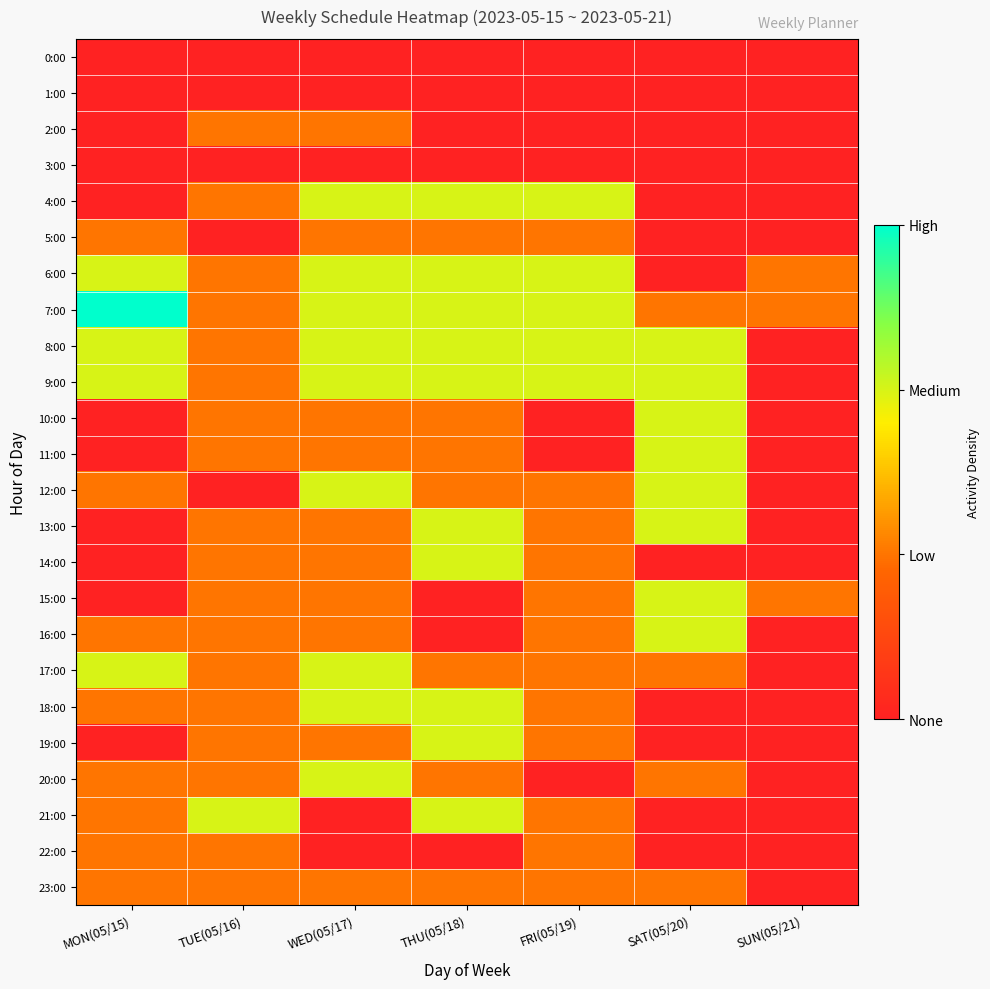

Reading right to left, transcribe all the data shown in this chart.

0:00: SUN(05/21)=0	SAT(05/20)=0	FRI(05/19)=0	THU(05/18)=0	WED(05/17)=0	TUE(05/16)=0	MON(05/15)=0
1:00: SUN(05/21)=0	SAT(05/20)=0	FRI(05/19)=0	THU(05/18)=0	WED(05/17)=0	TUE(05/16)=0	MON(05/15)=0
2:00: SUN(05/21)=0	SAT(05/20)=0	FRI(05/19)=0	THU(05/18)=0	WED(05/17)=1	TUE(05/16)=1	MON(05/15)=0
3:00: SUN(05/21)=0	SAT(05/20)=0	FRI(05/19)=0	THU(05/18)=0	WED(05/17)=0	TUE(05/16)=0	MON(05/15)=0
4:00: SUN(05/21)=0	SAT(05/20)=0	FRI(05/19)=2	THU(05/18)=2	WED(05/17)=2	TUE(05/16)=1	MON(05/15)=0
5:00: SUN(05/21)=0	SAT(05/20)=0	FRI(05/19)=1	THU(05/18)=1	WED(05/17)=1	TUE(05/16)=0	MON(05/15)=1
6:00: SUN(05/21)=1	SAT(05/20)=0	FRI(05/19)=2	THU(05/18)=2	WED(05/17)=2	TUE(05/16)=1	MON(05/15)=2
7:00: SUN(05/21)=1	SAT(05/20)=1	FRI(05/19)=2	THU(05/18)=2	WED(05/17)=2	TUE(05/16)=1	MON(05/15)=3
8:00: SUN(05/21)=0	SAT(05/20)=2	FRI(05/19)=2	THU(05/18)=2	WED(05/17)=2	TUE(05/16)=1	MON(05/15)=2
9:00: SUN(05/21)=0	SAT(05/20)=2	FRI(05/19)=2	THU(05/18)=2	WED(05/17)=2	TUE(05/16)=1	MON(05/15)=2
10:00: SUN(05/21)=0	SAT(05/20)=2	FRI(05/19)=0	THU(05/18)=1	WED(05/17)=1	TUE(05/16)=1	MON(05/15)=0
11:00: SUN(05/21)=0	SAT(05/20)=2	FRI(05/19)=0	THU(05/18)=1	WED(05/17)=1	TUE(05/16)=1	MON(05/15)=0
12:00: SUN(05/21)=0	SAT(05/20)=2	FRI(05/19)=1	THU(05/18)=1	WED(05/17)=2	TUE(05/16)=0	MON(05/15)=1
13:00: SUN(05/21)=0	SAT(05/20)=2	FRI(05/19)=1	THU(05/18)=2	WED(05/17)=1	TUE(05/16)=1	MON(05/15)=0
14:00: SUN(05/21)=0	SAT(05/20)=0	FRI(05/19)=1	THU(05/18)=2	WED(05/17)=1	TUE(05/16)=1	MON(05/15)=0
15:00: SUN(05/21)=1	SAT(05/20)=2	FRI(05/19)=1	THU(05/18)=0	WED(05/17)=1	TUE(05/16)=1	MON(05/15)=0
16:00: SUN(05/21)=0	SAT(05/20)=2	FRI(05/19)=1	THU(05/18)=0	WED(05/17)=1	TUE(05/16)=1	MON(05/15)=1
17:00: SUN(05/21)=0	SAT(05/20)=1	FRI(05/19)=1	THU(05/18)=1	WED(05/17)=2	TUE(05/16)=1	MON(05/15)=2
18:00: SUN(05/21)=0	SAT(05/20)=0	FRI(05/19)=1	THU(05/18)=2	WED(05/17)=2	TUE(05/16)=1	MON(05/15)=1
19:00: SUN(05/21)=0	SAT(05/20)=0	FRI(05/19)=1	THU(05/18)=2	WED(05/17)=1	TUE(05/16)=1	MON(05/15)=0
20:00: SUN(05/21)=0	SAT(05/20)=1	FRI(05/19)=0	THU(05/18)=1	WED(05/17)=2	TUE(05/16)=1	MON(05/15)=1
21:00: SUN(05/21)=0	SAT(05/20)=0	FRI(05/19)=1	THU(05/18)=2	WED(05/17)=0	TUE(05/16)=2	MON(05/15)=1
22:00: SUN(05/21)=0	SAT(05/20)=0	FRI(05/19)=1	THU(05/18)=0	WED(05/17)=0	TUE(05/16)=1	MON(05/15)=1
23:00: SUN(05/21)=0	SAT(05/20)=1	FRI(05/19)=1	THU(05/18)=1	WED(05/17)=1	TUE(05/16)=1	MON(05/15)=1